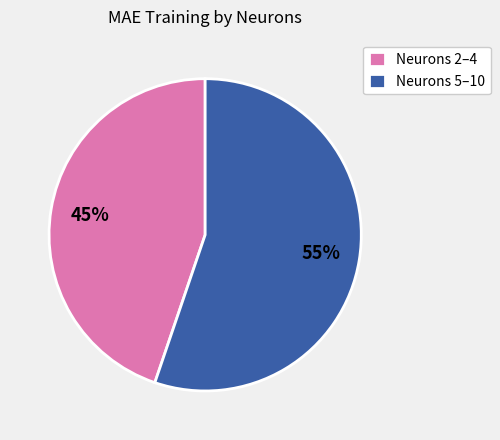

Approximately how many times larger is the value at Neurons 2–4 compared to Neurons 5–10?

0.8